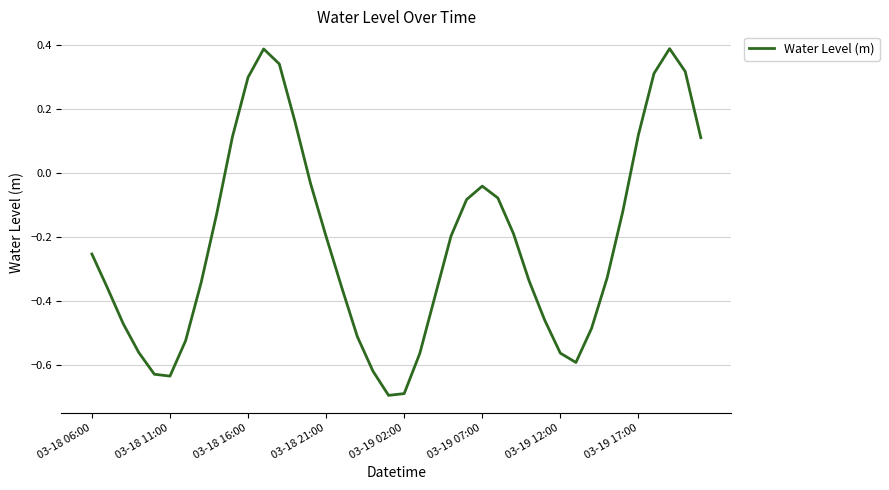

How many series are shown in this chart?

1